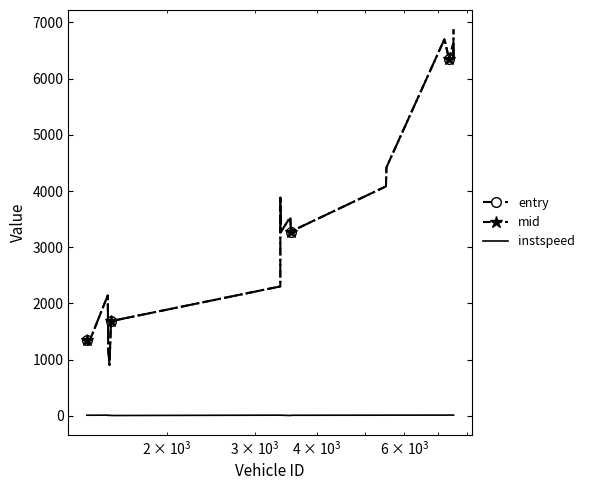

True or false: mid and instspeed cross at least once.

False